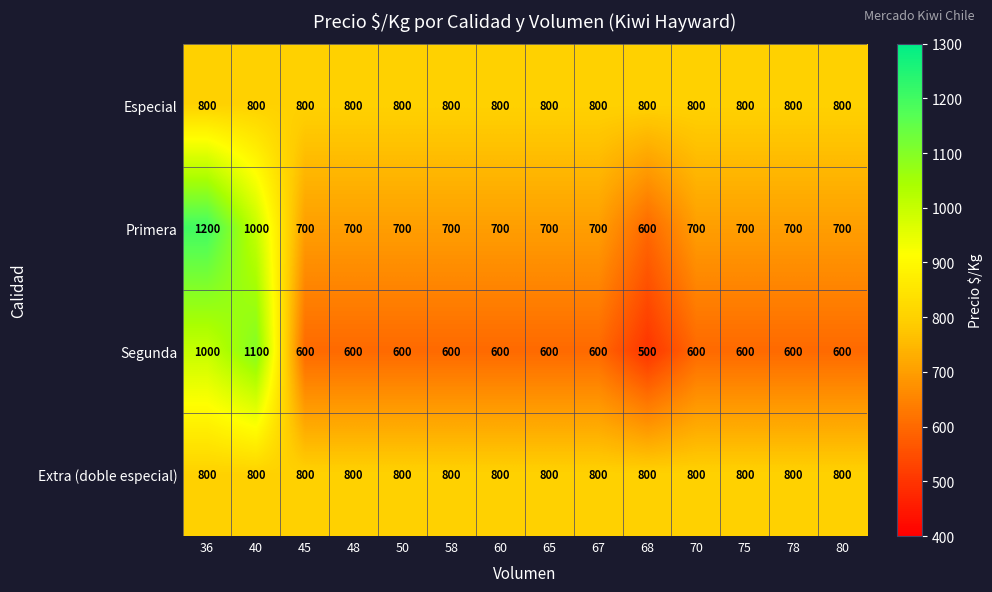

What is the smallest value displayed?

500